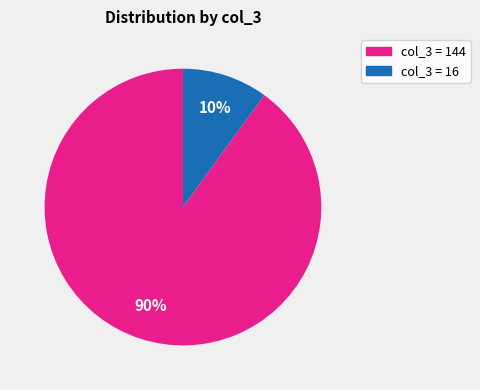

To the nearest percent, what is the difference between the largest and smallest slice percentages?

80%